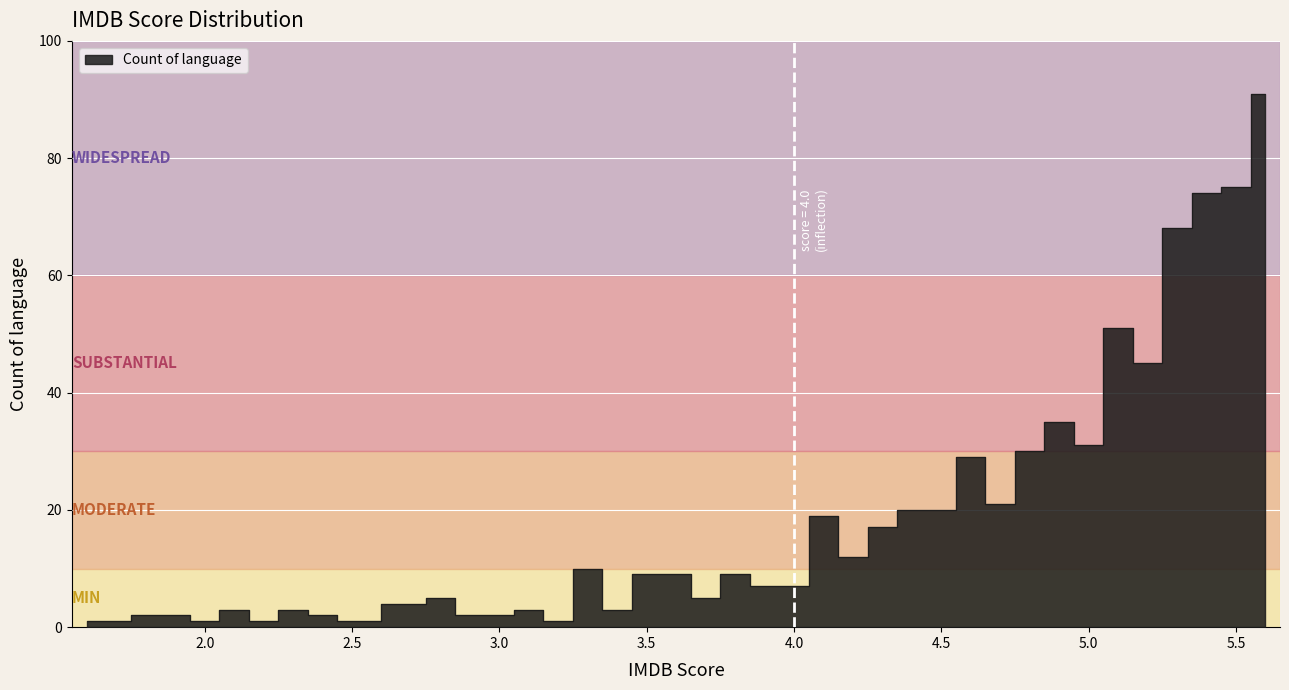

What is the sum of the values at 2.0 and 2.5?

2